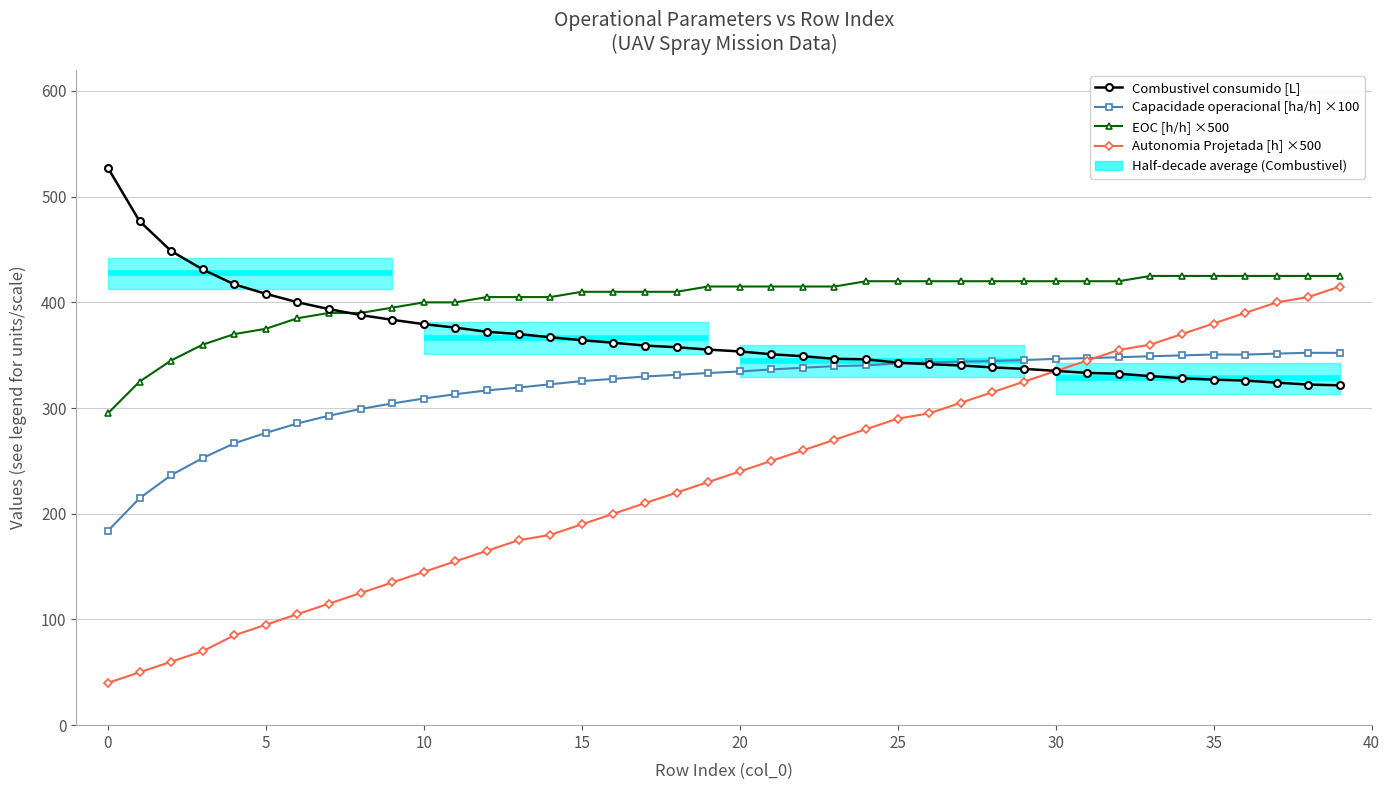

True or false: EOC [h/h] ×500 has more than 2 interior local peaks.

False